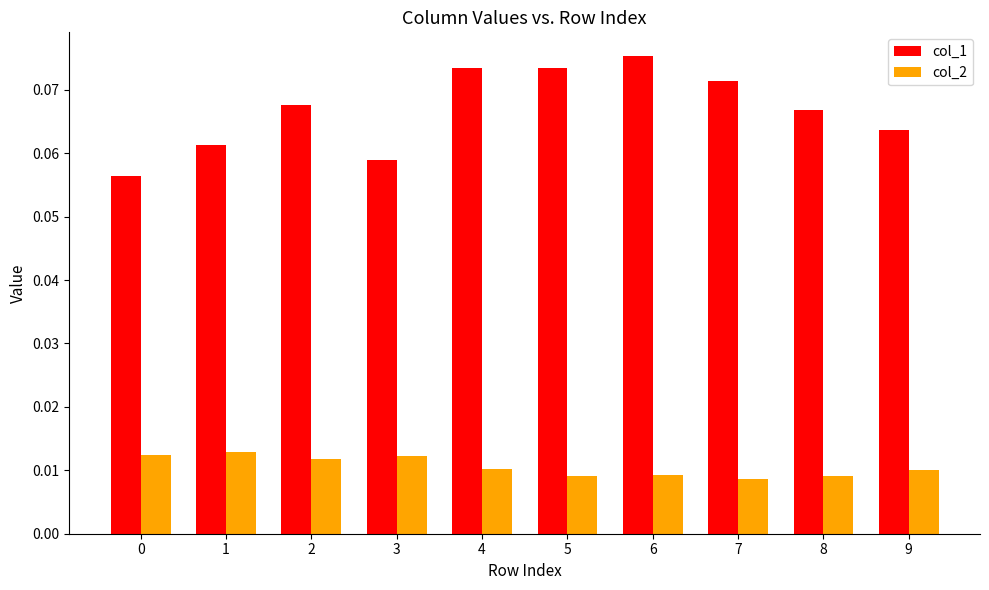

At which category does the chart reach its peak across all series?

6